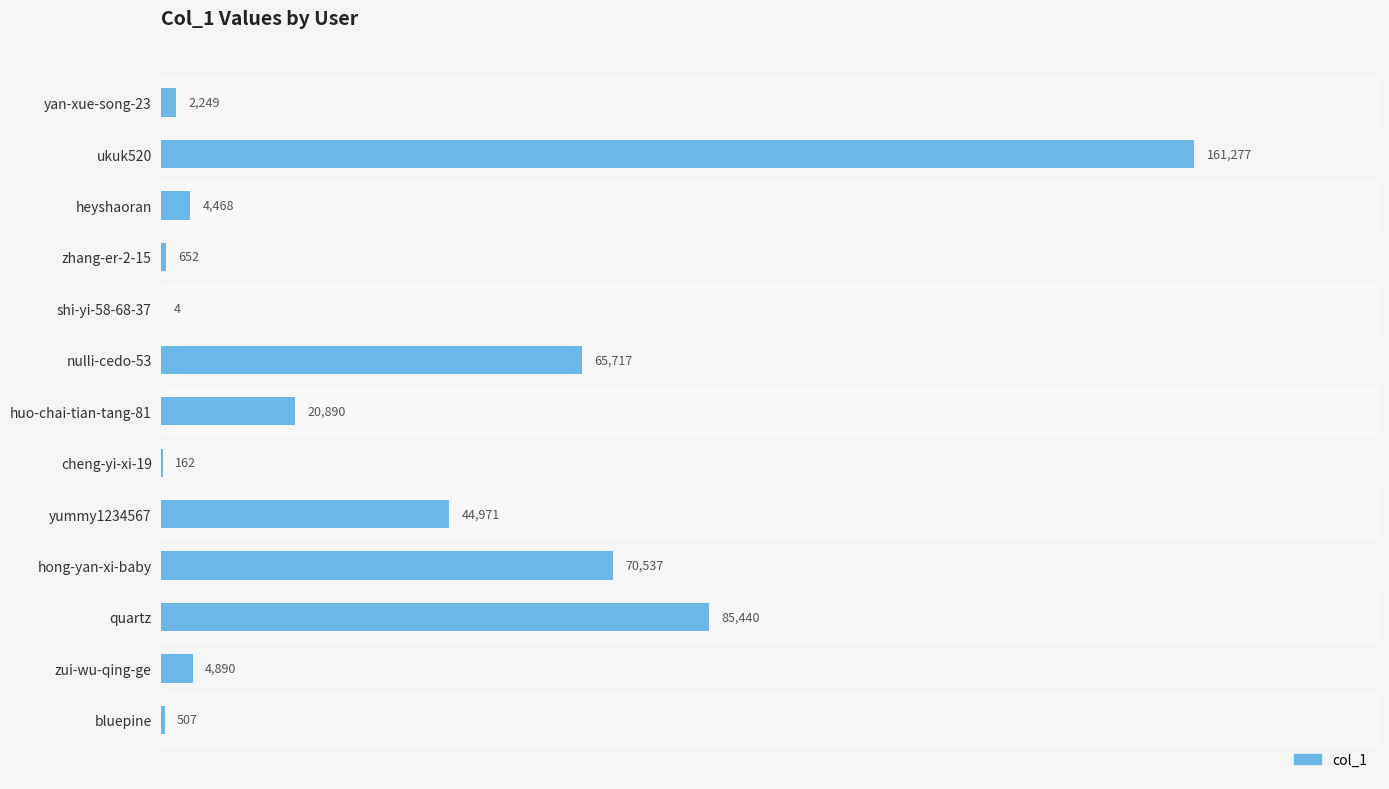

Are the bars horizontal?

Yes